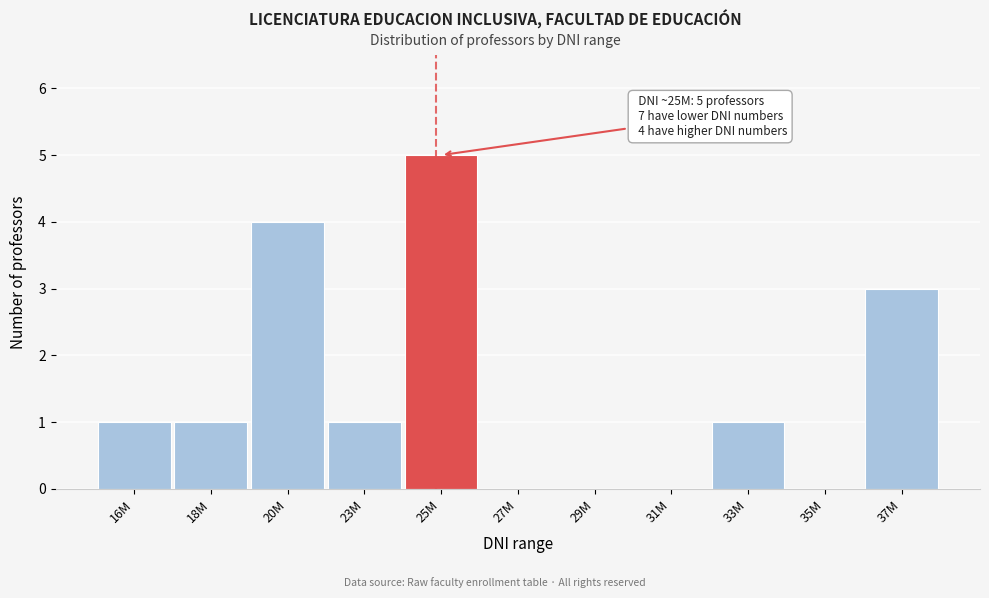

Reading left to right, list all the values displayed in this chart.

16M=1	18M=1	20M=4	23M=1	25M=5	27M=0	29M=0	31M=0	33M=1	35M=0	37M=3